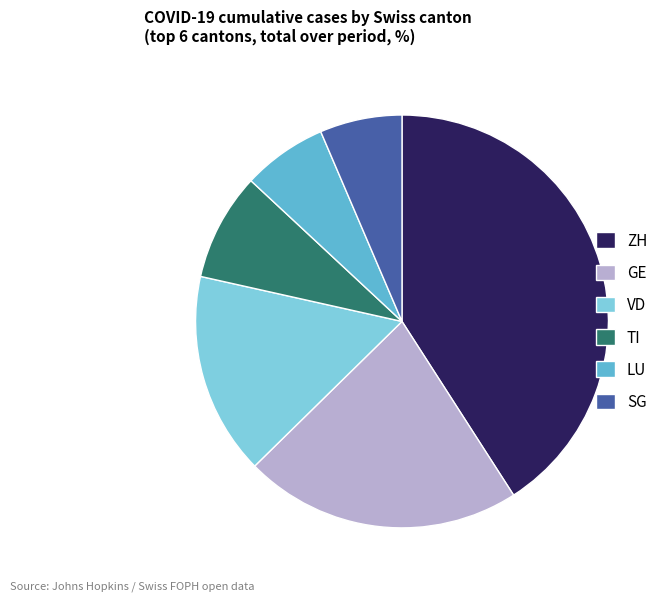

True or false: LU accounts for 7% of the total.

True